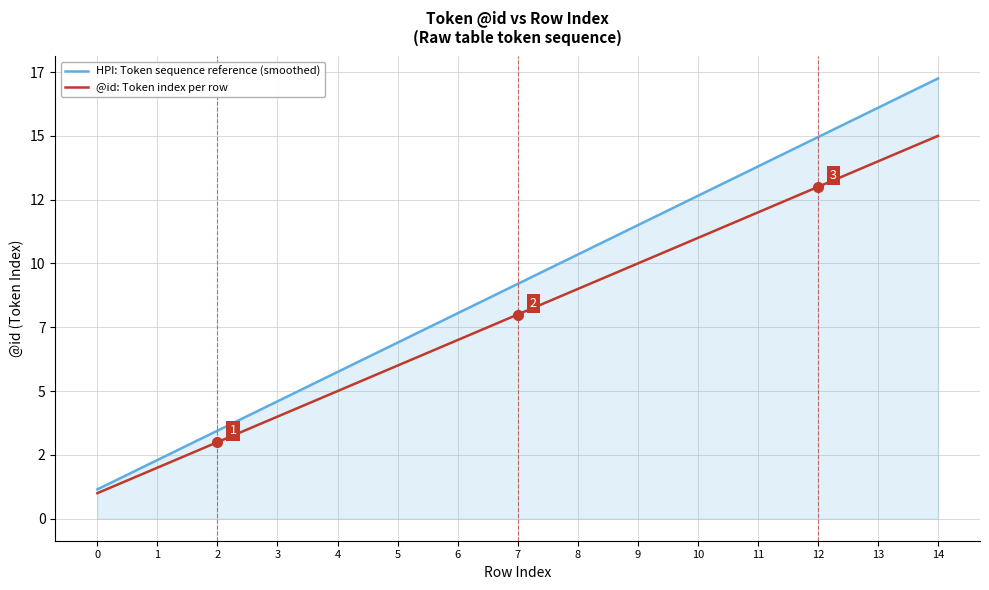

Reading left to right, transcribe all the data shown in this chart.

HPI: Token sequence reference (smoothed): 0=1.1	1=2.3	2=3.4	3=4.6	4=5.8	5=6.9	6=8.0	7=9.2	8=10.3	9=11.5	10=12.6	11=13.8	12=14.9	13=16.1	14=17.2
@id: Token index per row: 0=1.0	1=2.0	2=3.0	3=4.0	4=5.0	5=6.0	6=7.0	7=8.0	8=9.0	9=10.0	10=11.0	11=12.0	12=13.0	13=14.0	14=15.0